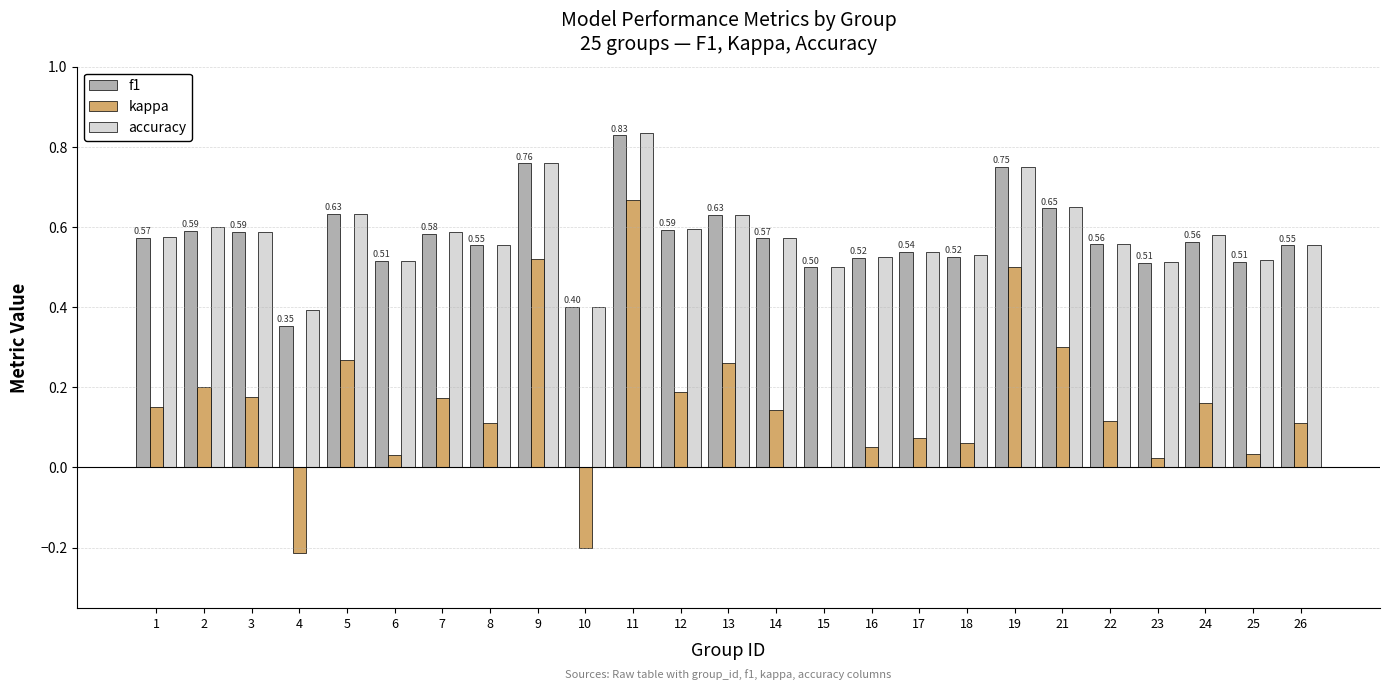

What is the sum of the accuracy values at 4 and 16?

0.9